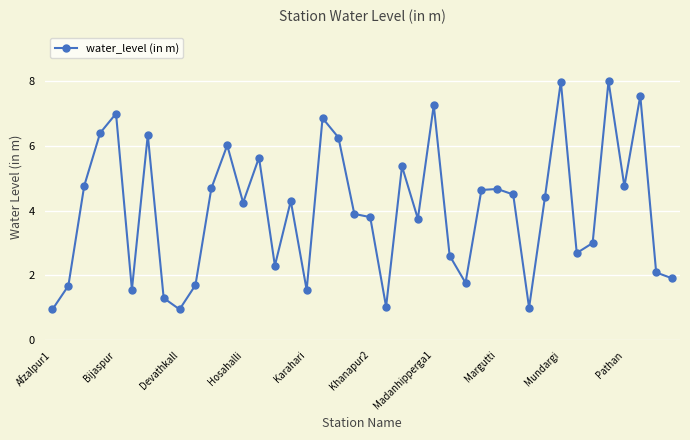

What is the value of the 26th point from the left?

2.6